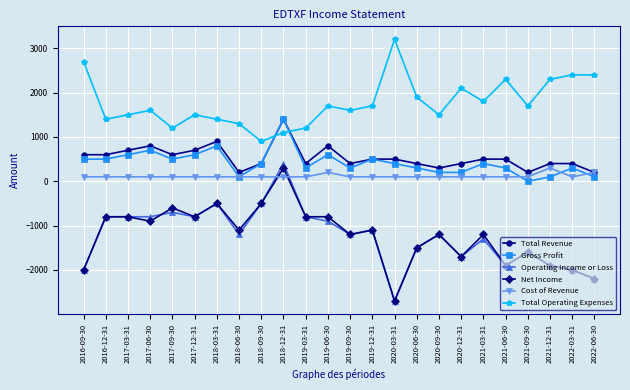

What is the sum of the Total Revenue values at 2022-06-30 and 2020-12-31?

600